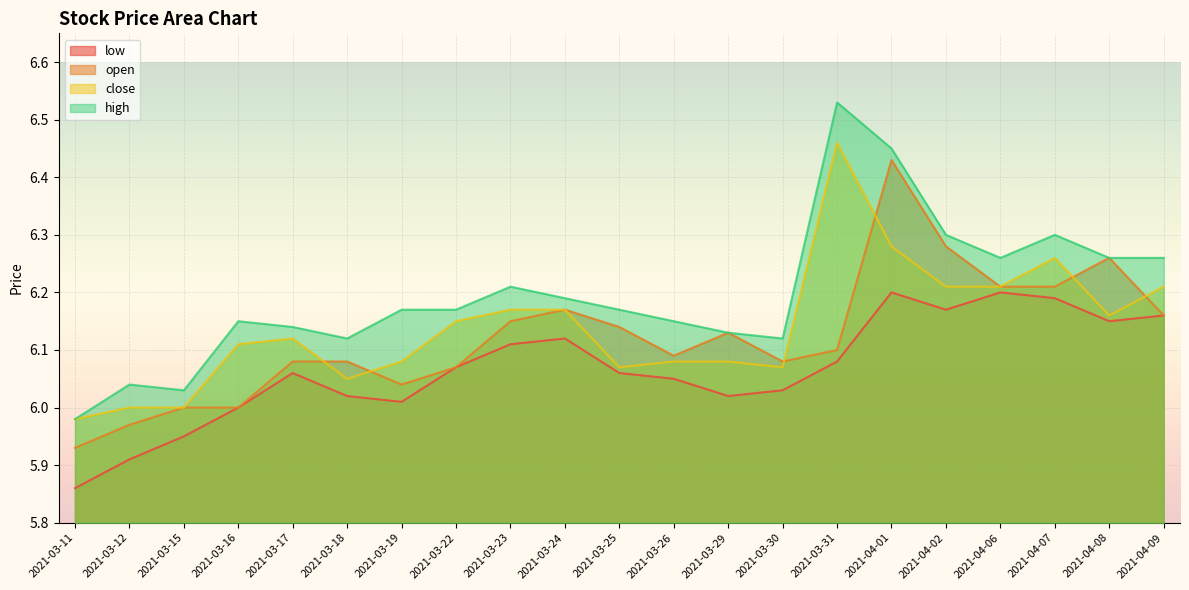

How many values in the open series exceed 6?

17